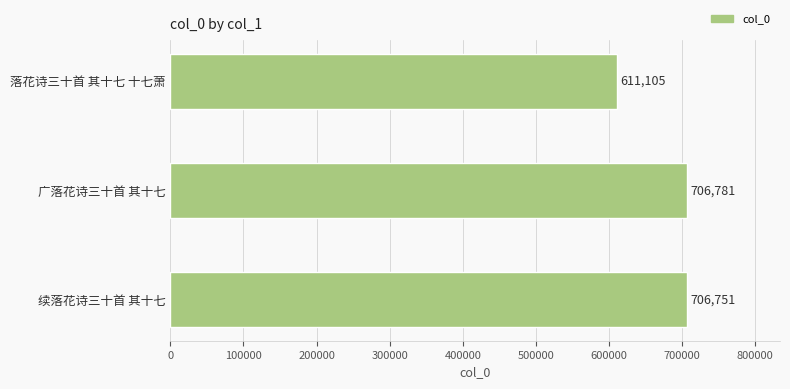

Are the bars grouped side by side (vs. stacked)?

No